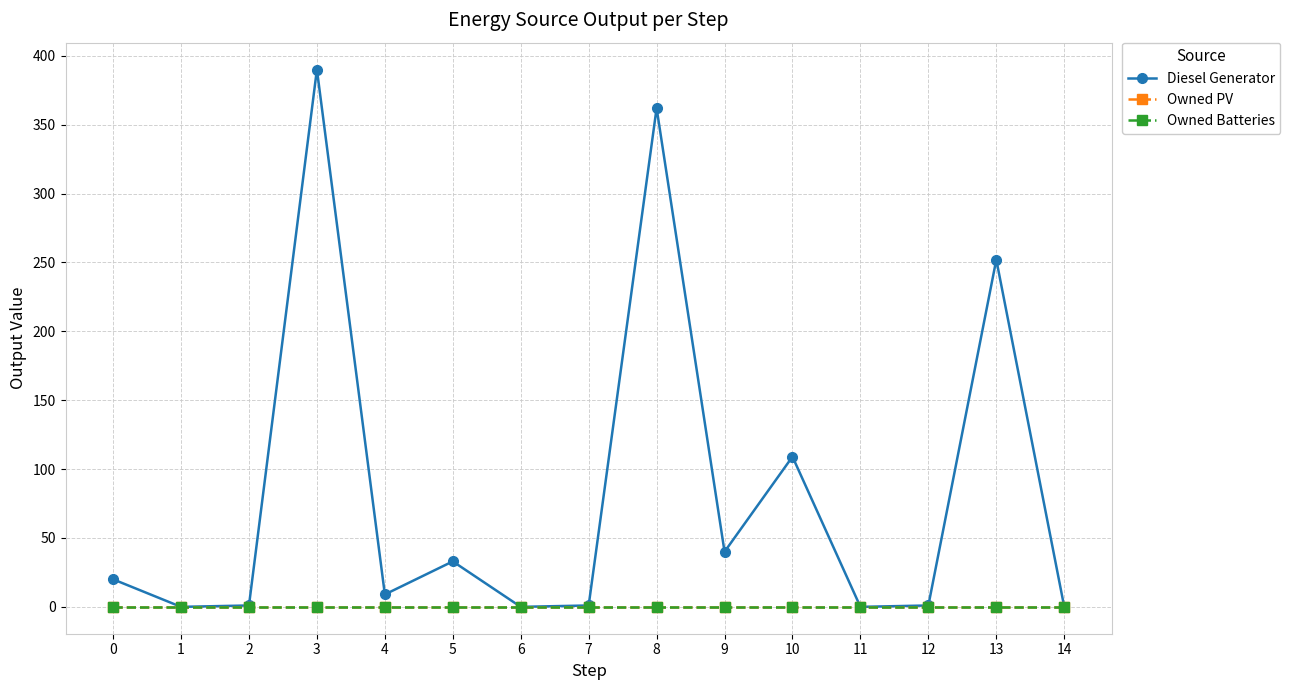

Is this an area chart (filled region under the line)?

No